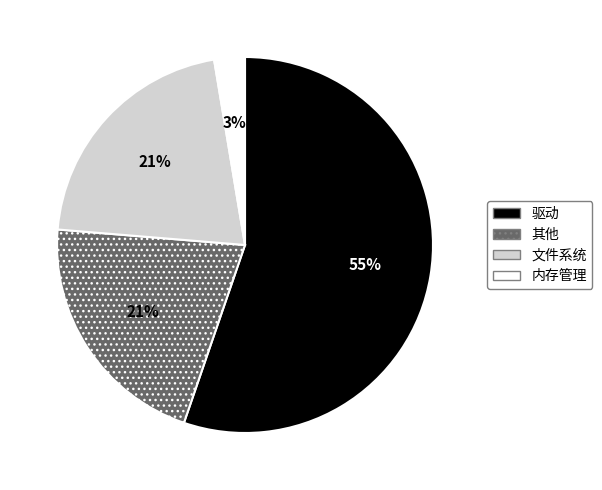

To the nearest percent, what is the difference between the 文件系统 and 驱动 slice percentages?

34%